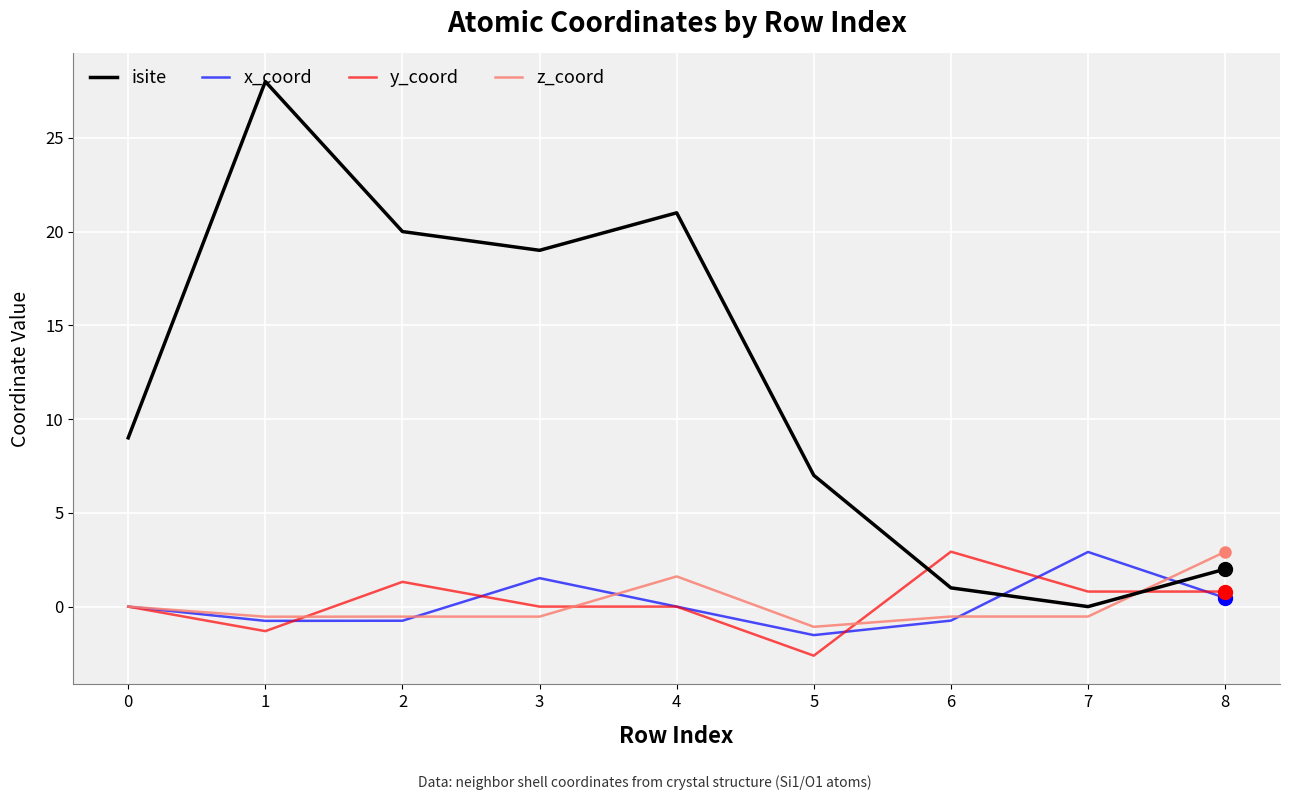

What is the spread (max minus min) of values at 7?

3.4